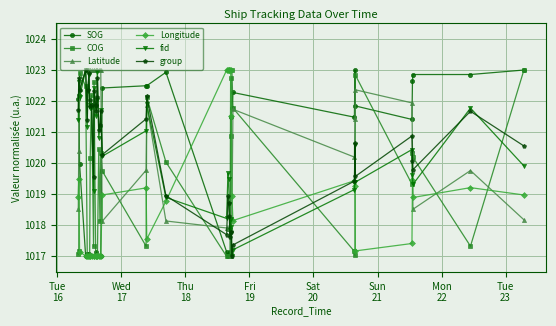

True or false: group and SOG intersect in this chart.

True